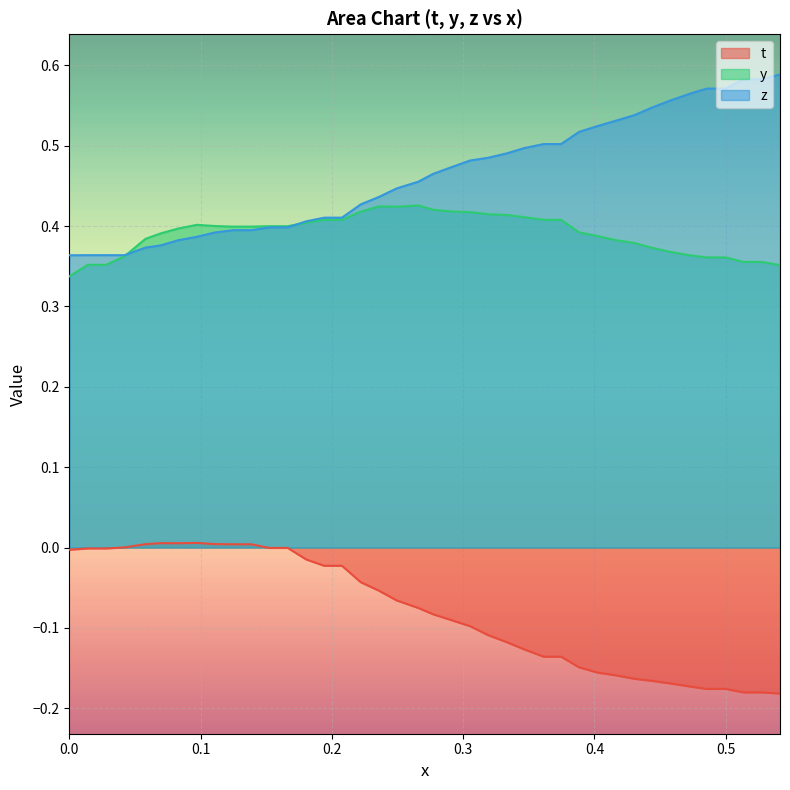

Which series has the largest total across all categories?

z